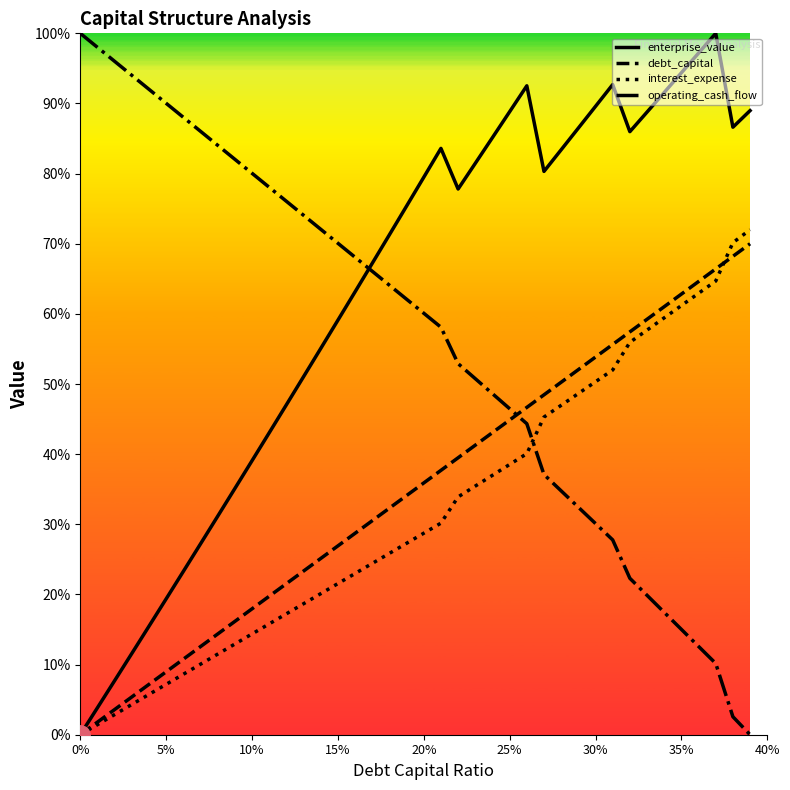

What is the sum of all interest_expense values?

1264.1